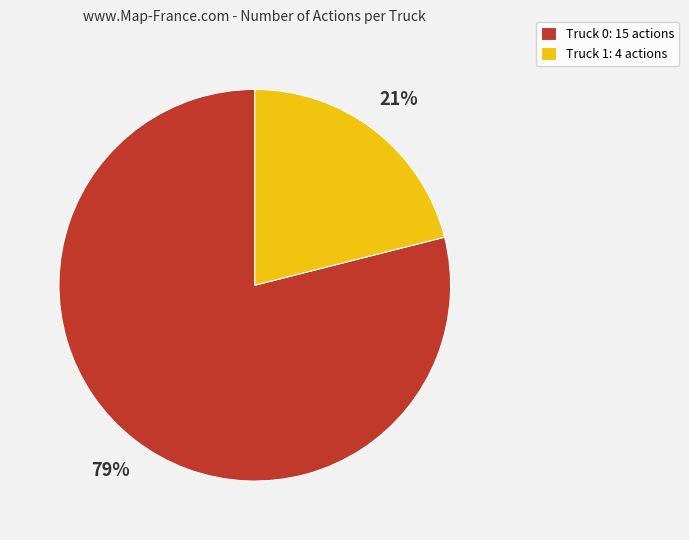

To the nearest percent, what is the average slice percentage?

50%